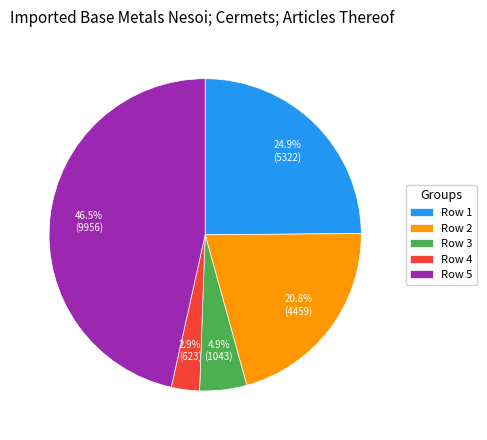

What is the ratio of the value at Row 1 to the value at Row 2?

1.2